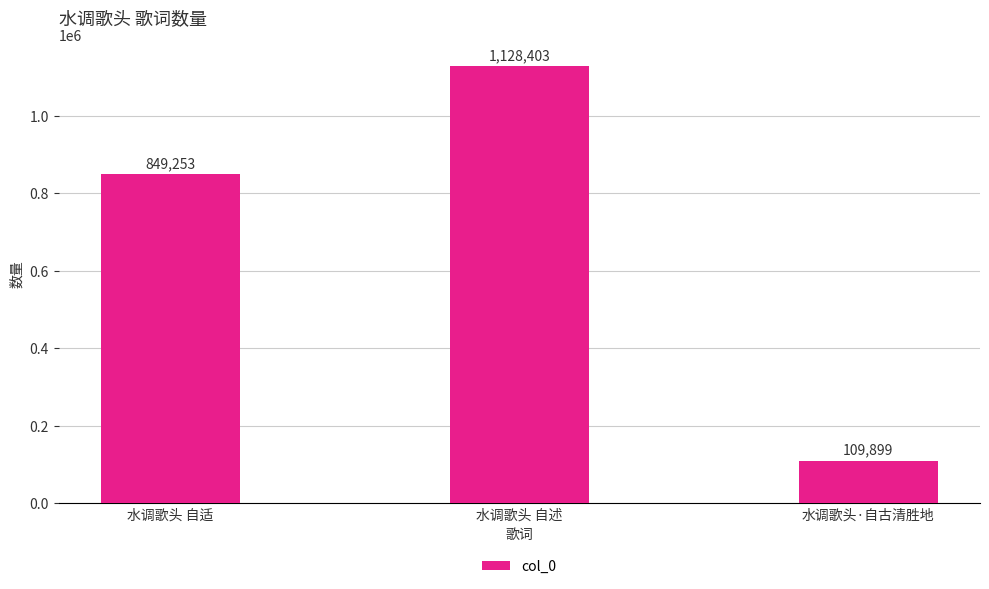

List the labels in order of value, largest first.

水调歌头 自述, 水调歌头 自适, 水调歌头·自古清胜地